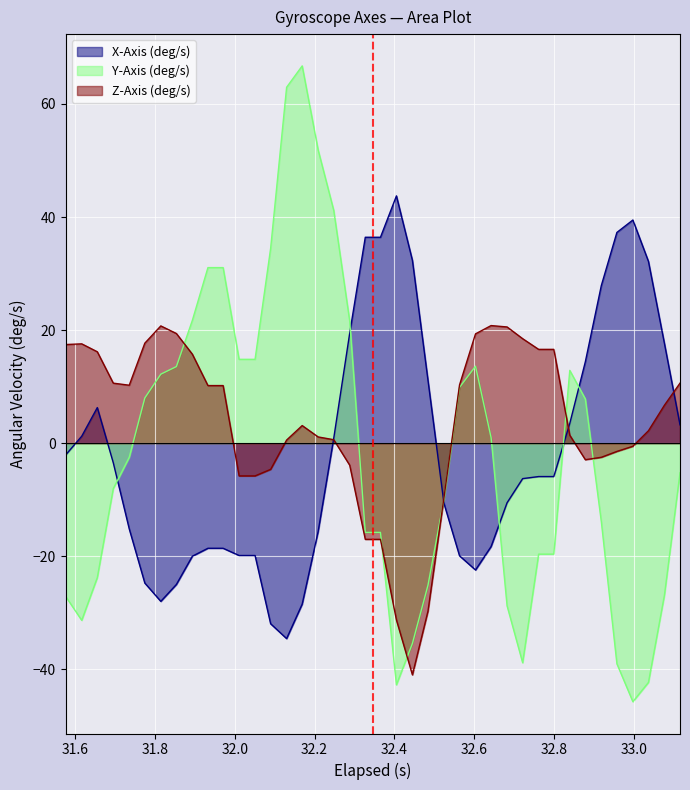

Which series has the widest spread of values?

Y-Axis (deg/s)